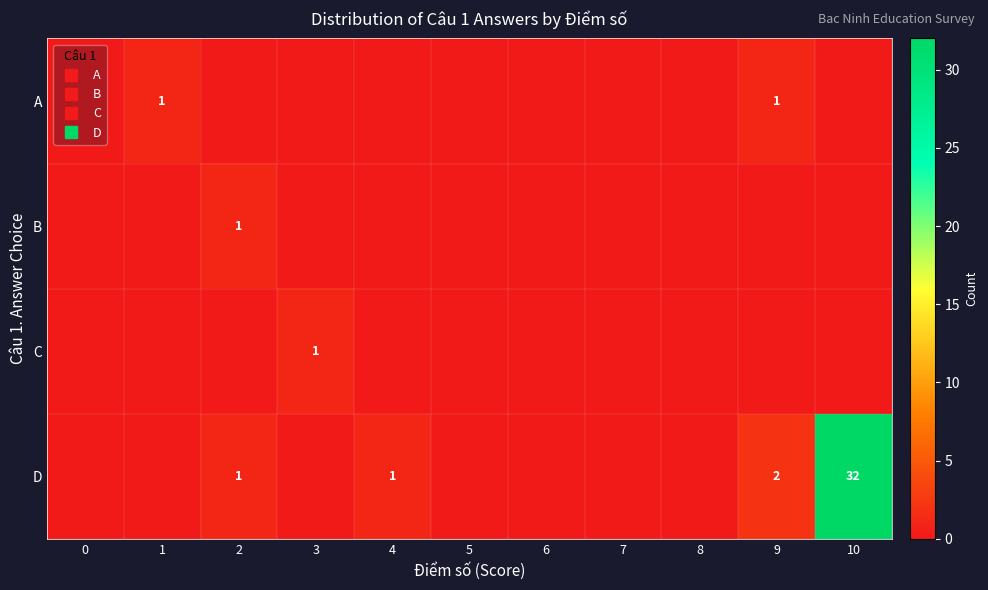

How many series are shown in this chart?

4